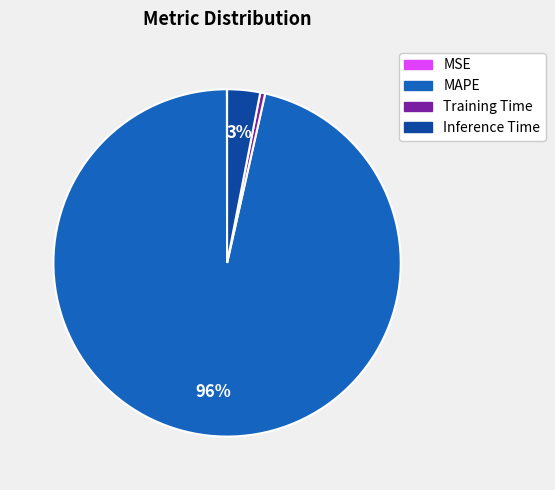

True or false: Training Time accounts for 15% of the total.

False